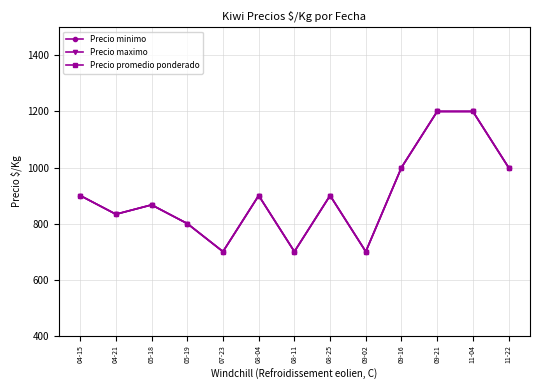

Reading right to left, transcribe all the data shown in this chart.

Precio minimo: 11-22=1000.0	11-04=1200.0	09-21=1200.0	09-16=1000.0	09-02=700.0	08-25=900.0	08-11=700.0	08-04=900.0	07-23=700.0	05-19=800.0	05-18=866.7	04-21=833.3	04-15=900.0
Precio maximo: 11-22=1000.0	11-04=1200.0	09-21=1200.0	09-16=1000.0	09-02=700.0	08-25=900.0	08-11=700.0	08-04=900.0	07-23=700.0	05-19=800.0	05-18=866.7	04-21=833.3	04-15=900.0
Precio promedio ponderado: 11-22=1000.0	11-04=1200.0	09-21=1200.0	09-16=1000.0	09-02=700.0	08-25=900.0	08-11=700.0	08-04=900.0	07-23=700.0	05-19=800.0	05-18=866.7	04-21=833.3	04-15=900.0